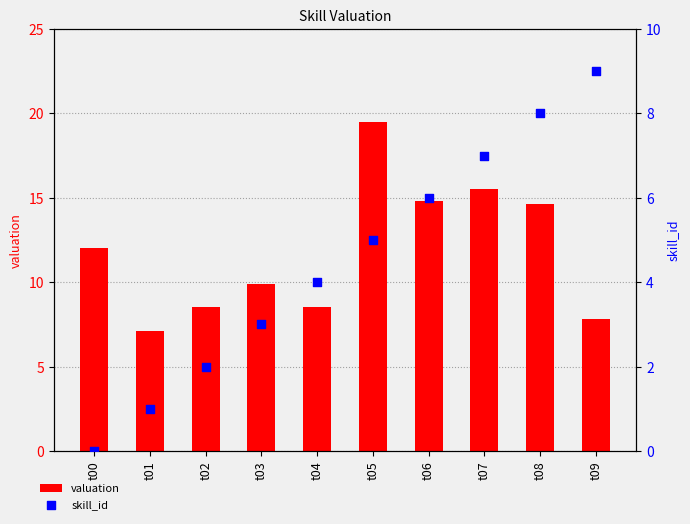

At how many categories does at least one series exceed 11?

5